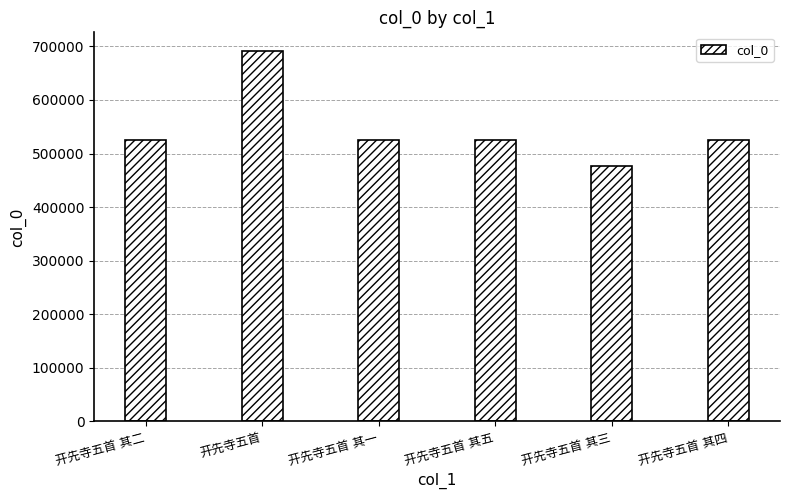

What is the smallest value displayed?

477654